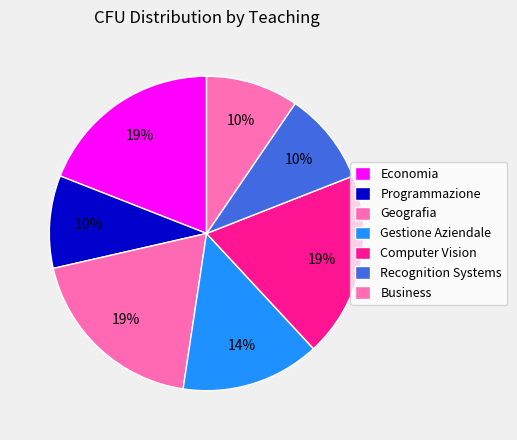

How many slices are in this pie chart?

7